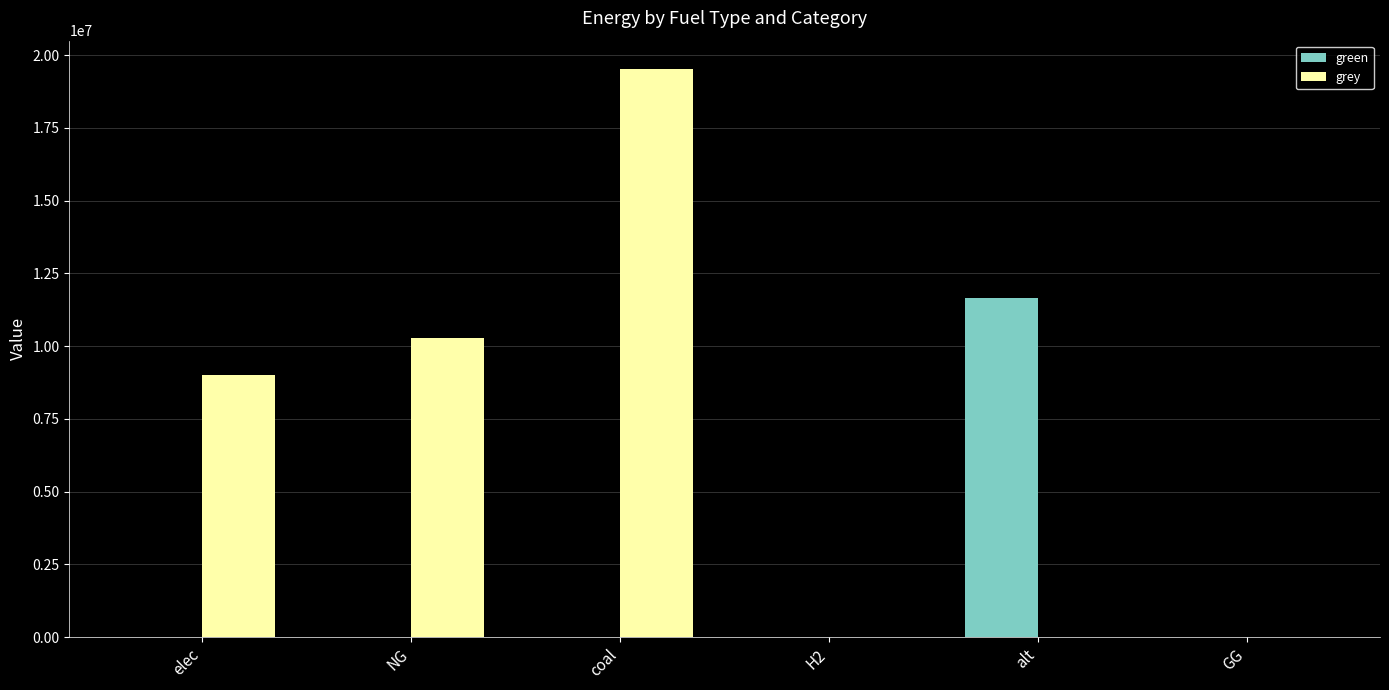

What is the maximum value for green?

11663812.9